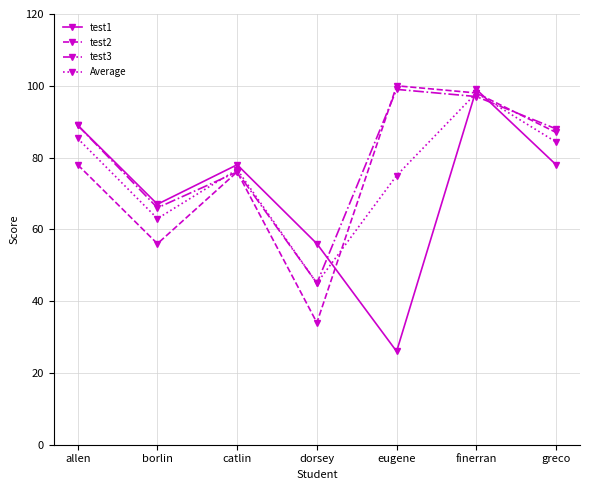

What is the difference between the maximum and minimum values in the test1 series?

73.0